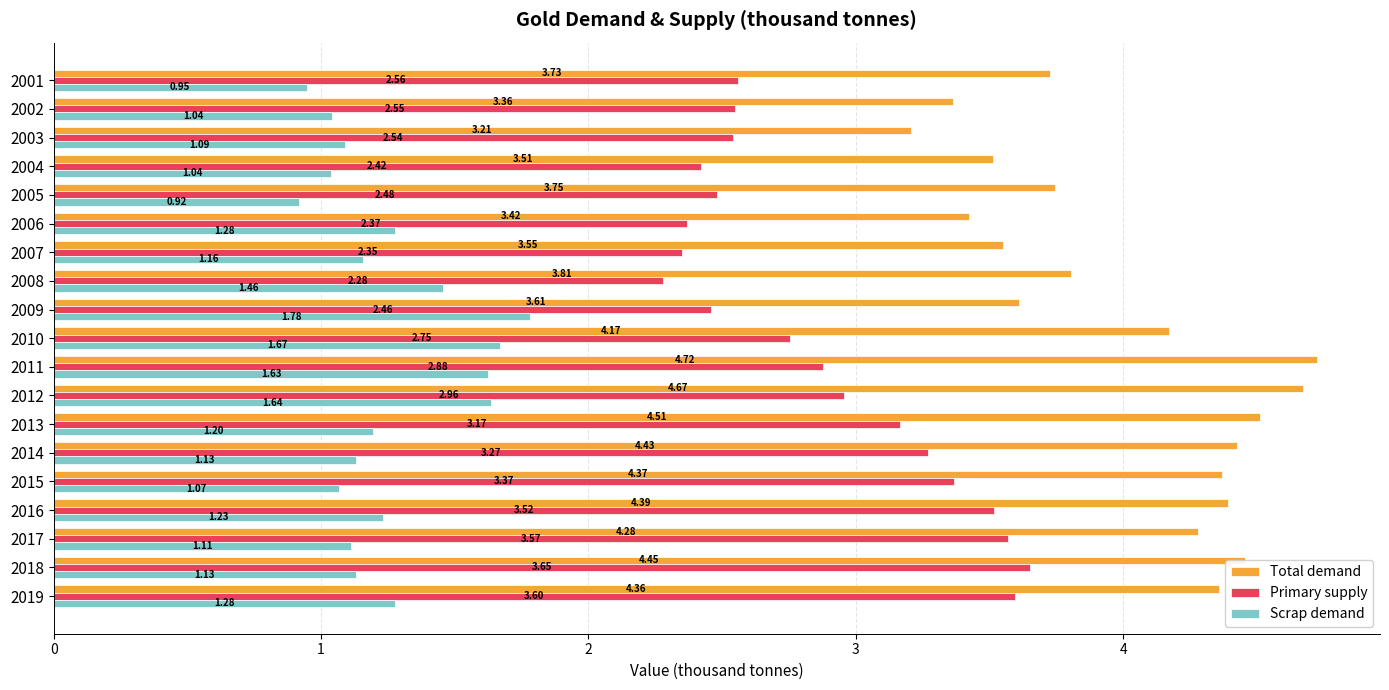

What is the total value across all series at 2012?

9.3